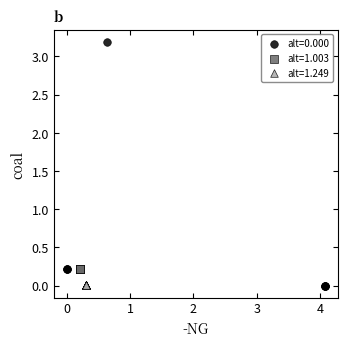

Which series contains the highest Y value?

alt=0.000